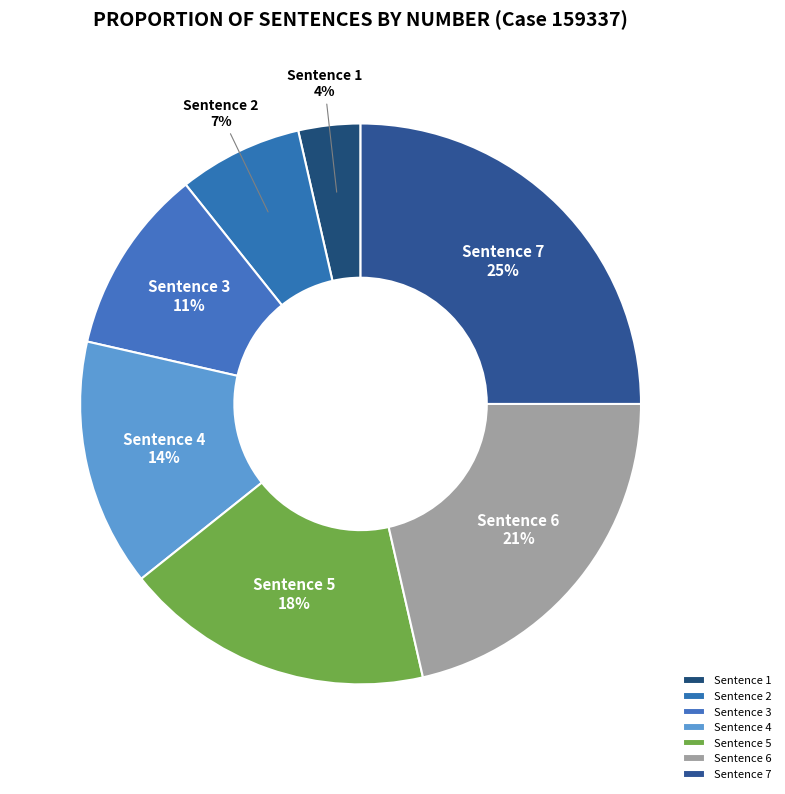

Is the sum of Sentence 3 and Sentence 5 greater than half?

No